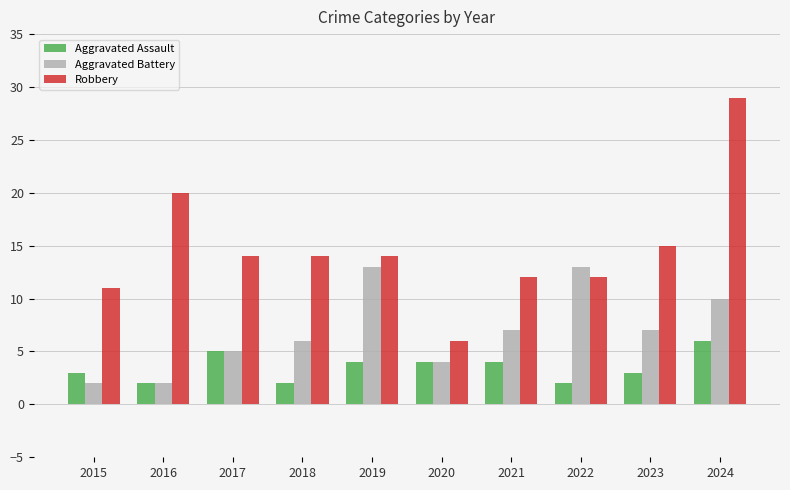

List the series in order of their peak value, lowest first.

Aggravated Assault, Aggravated Battery, Robbery